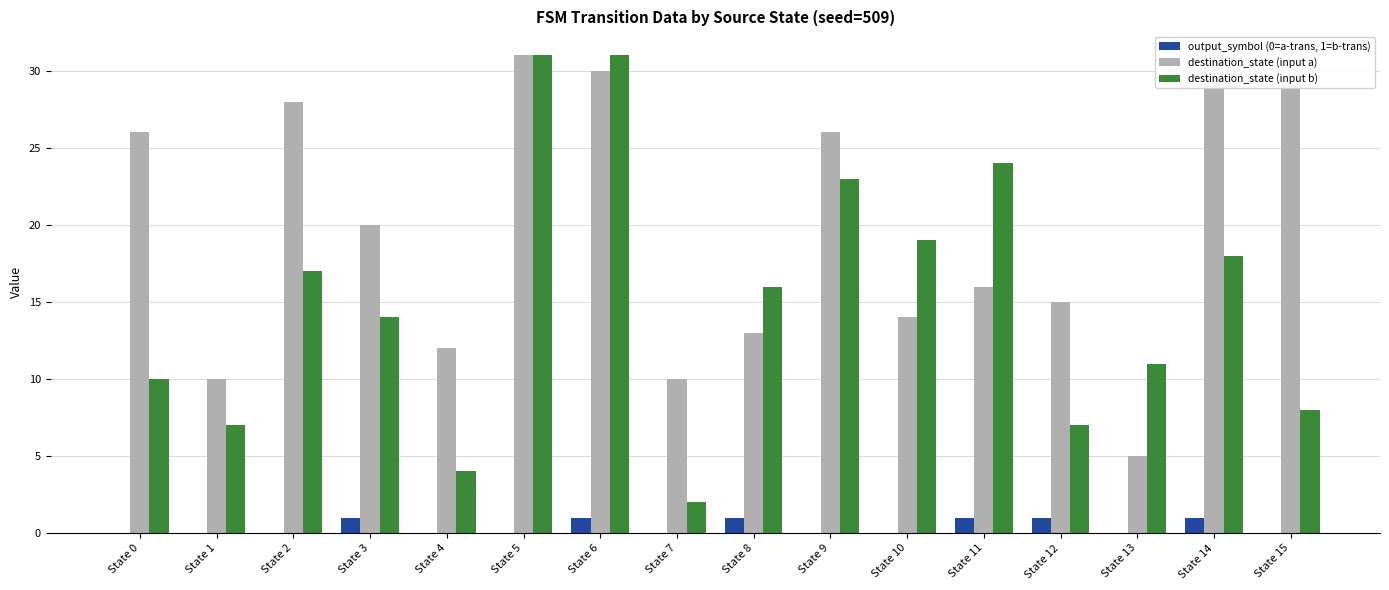

What is the total value across all series at State 12?

23